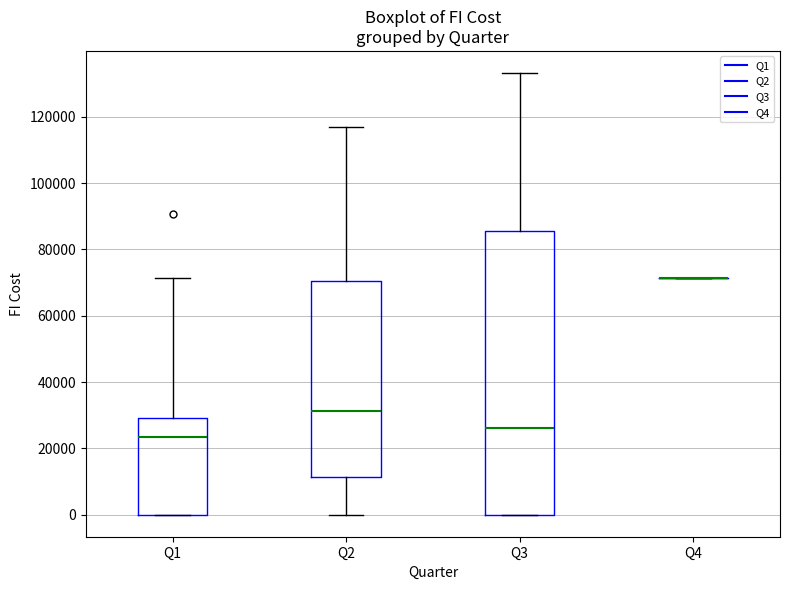

Which box is the tallest, from its lower edge to its upper edge?

Q3